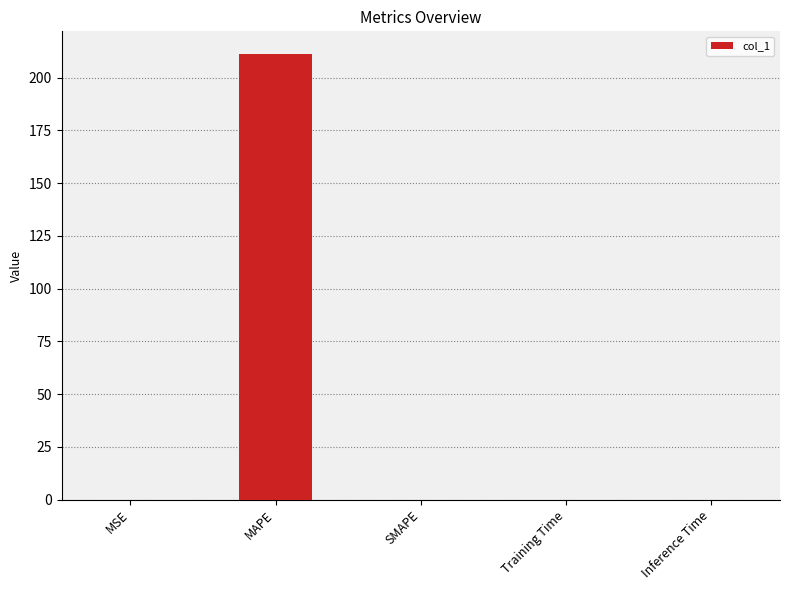

Is it true that the value at SMAPE is 0.0?

True